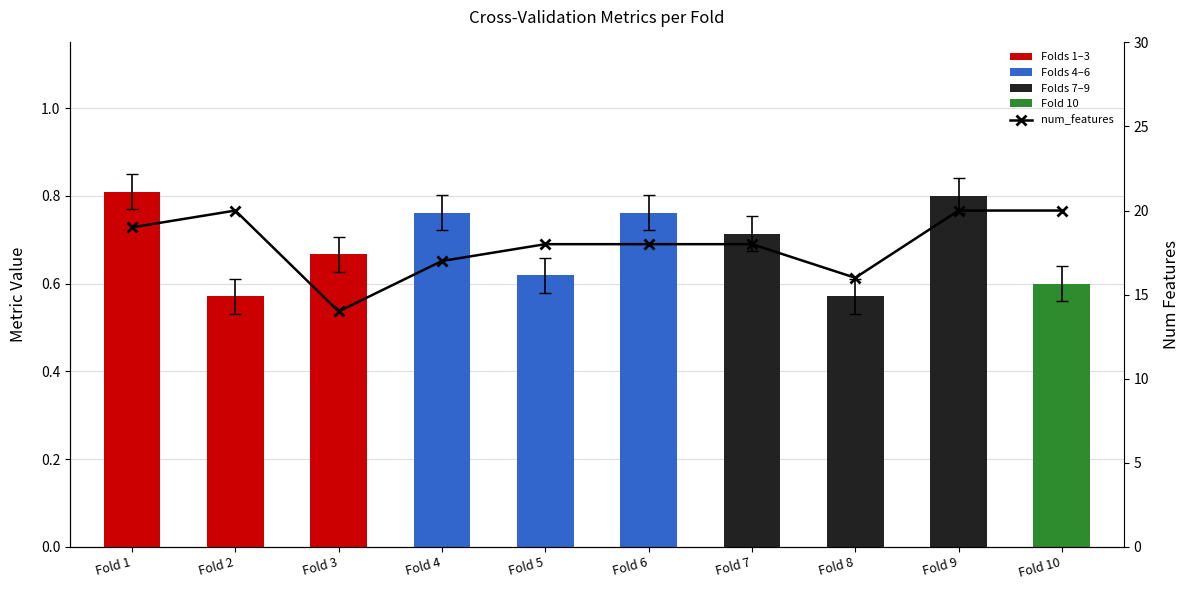

The num_features series shows 14.0 at Fold 3. True or false?

True